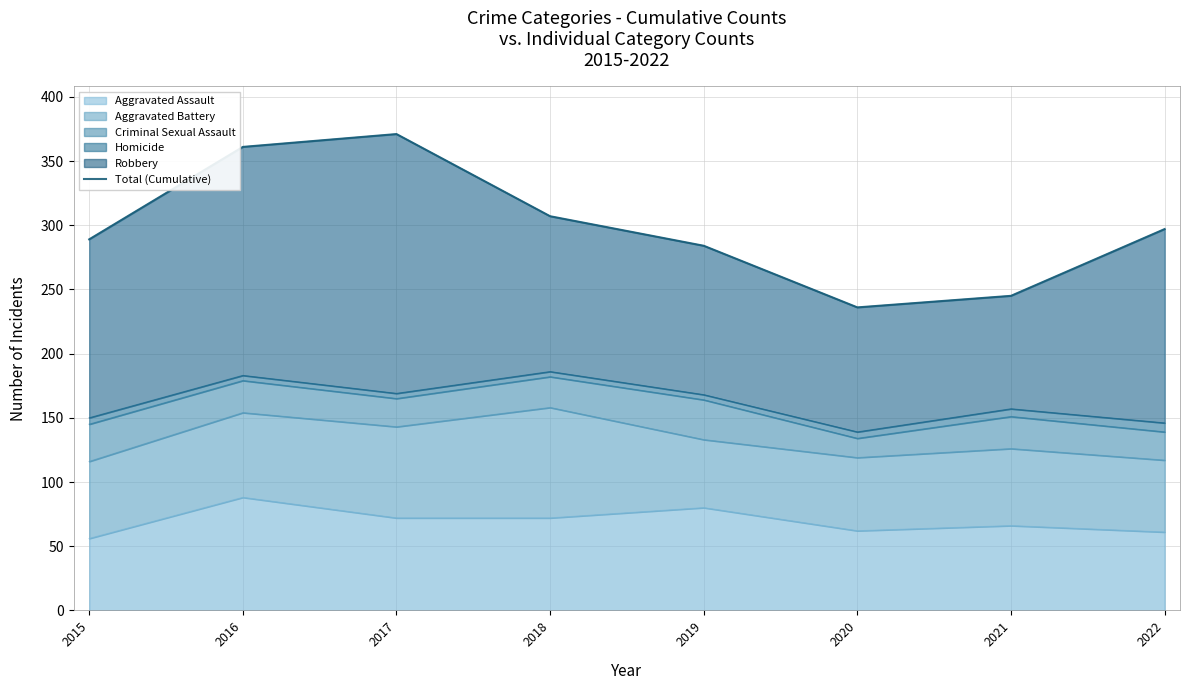

Where is the data nearest to the value 303?

2018